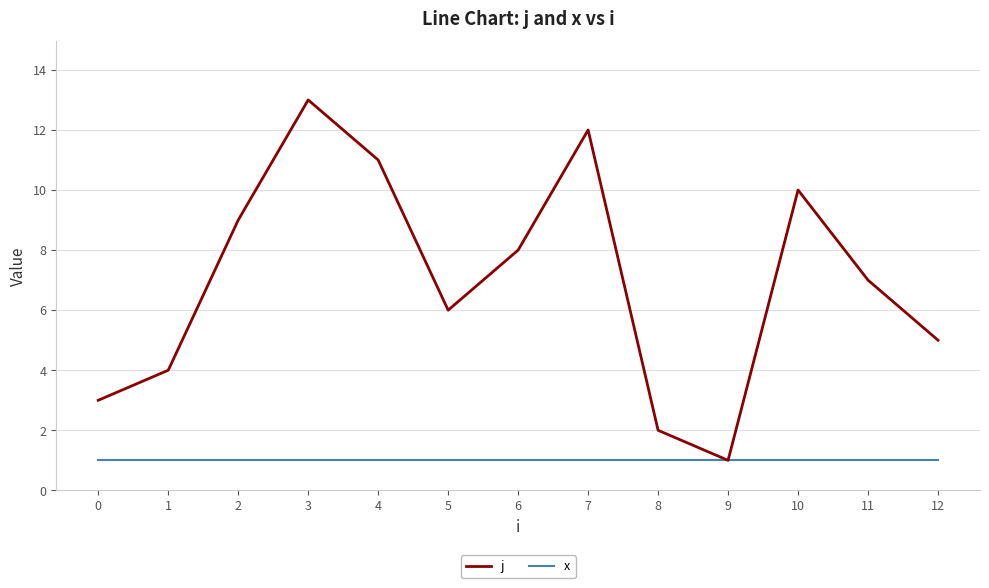

What is the smallest value displayed?

1